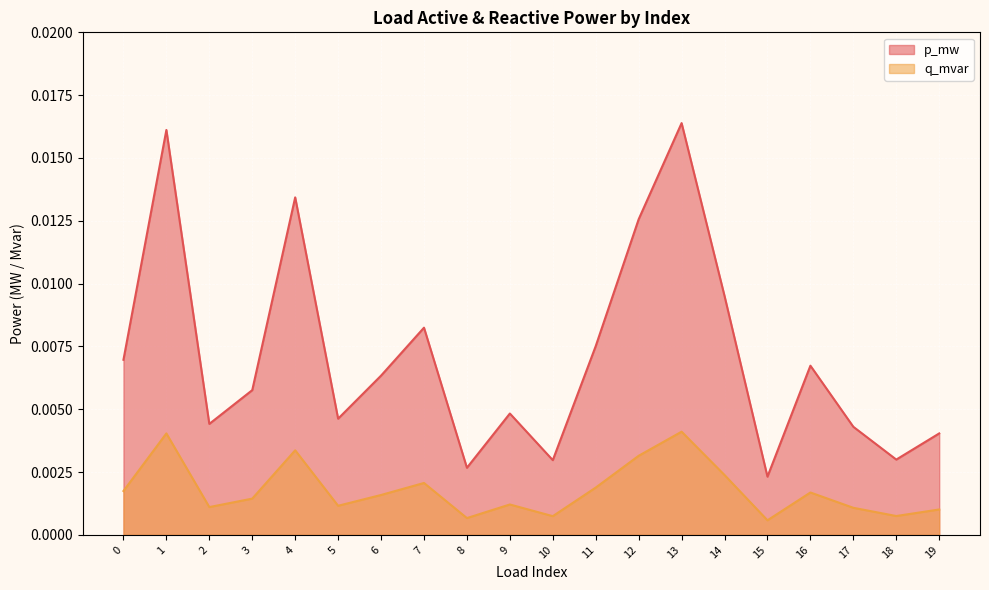

Which label corresponds to the largest value in the chart?

13